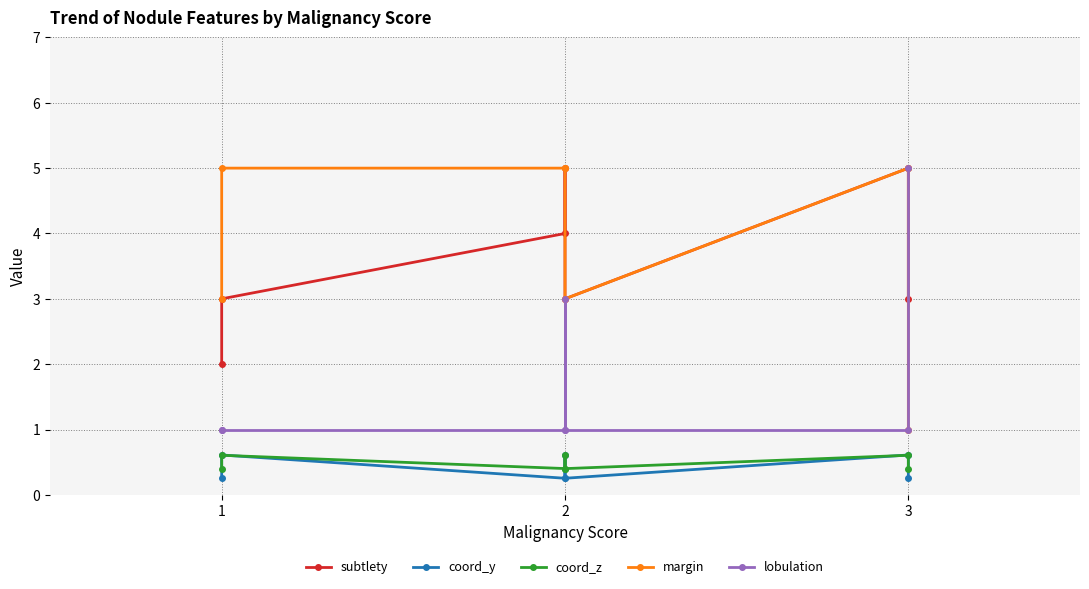

Does the chart display data point markers on the line(s)?

Yes